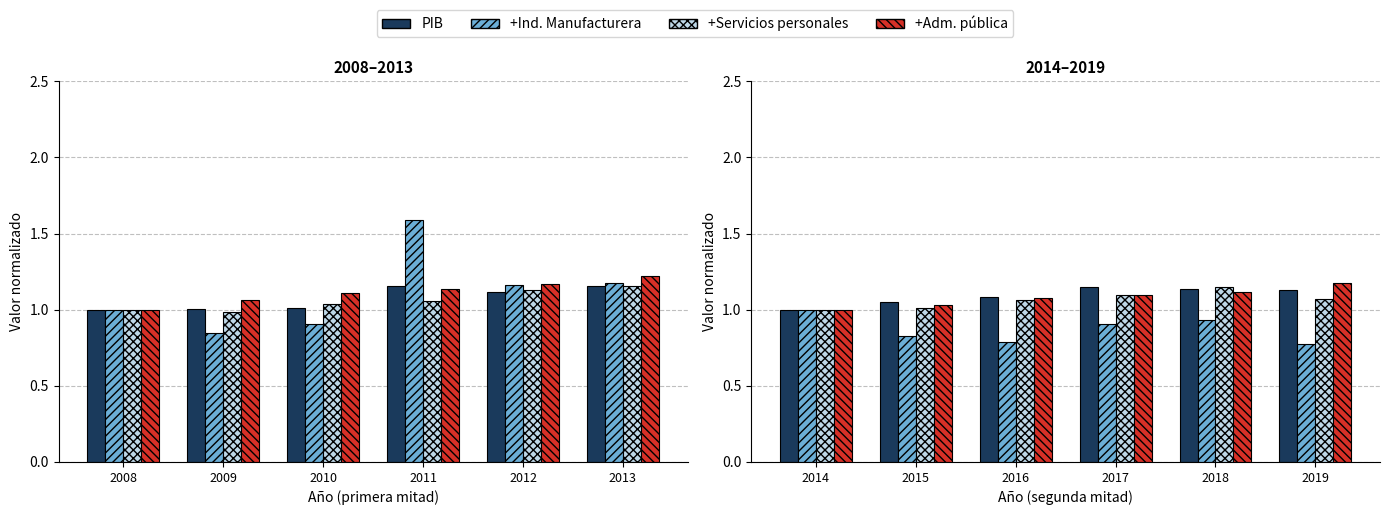

Are the bars horizontal?

No